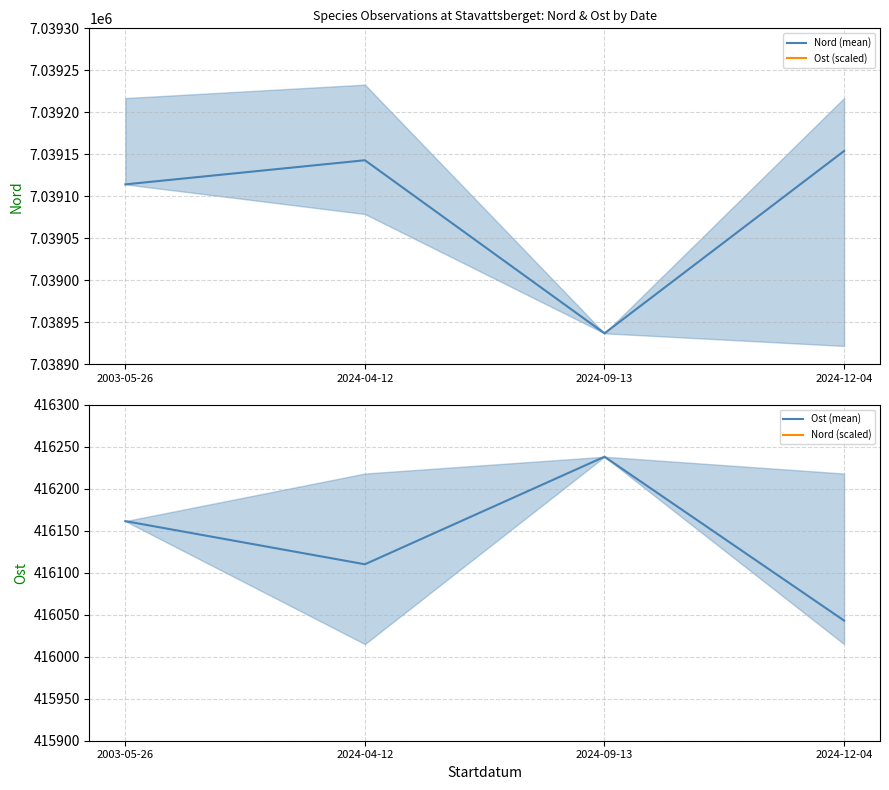

True or false: Nord (mean) has a value of 7039154.0 at 2024-12-04.

True